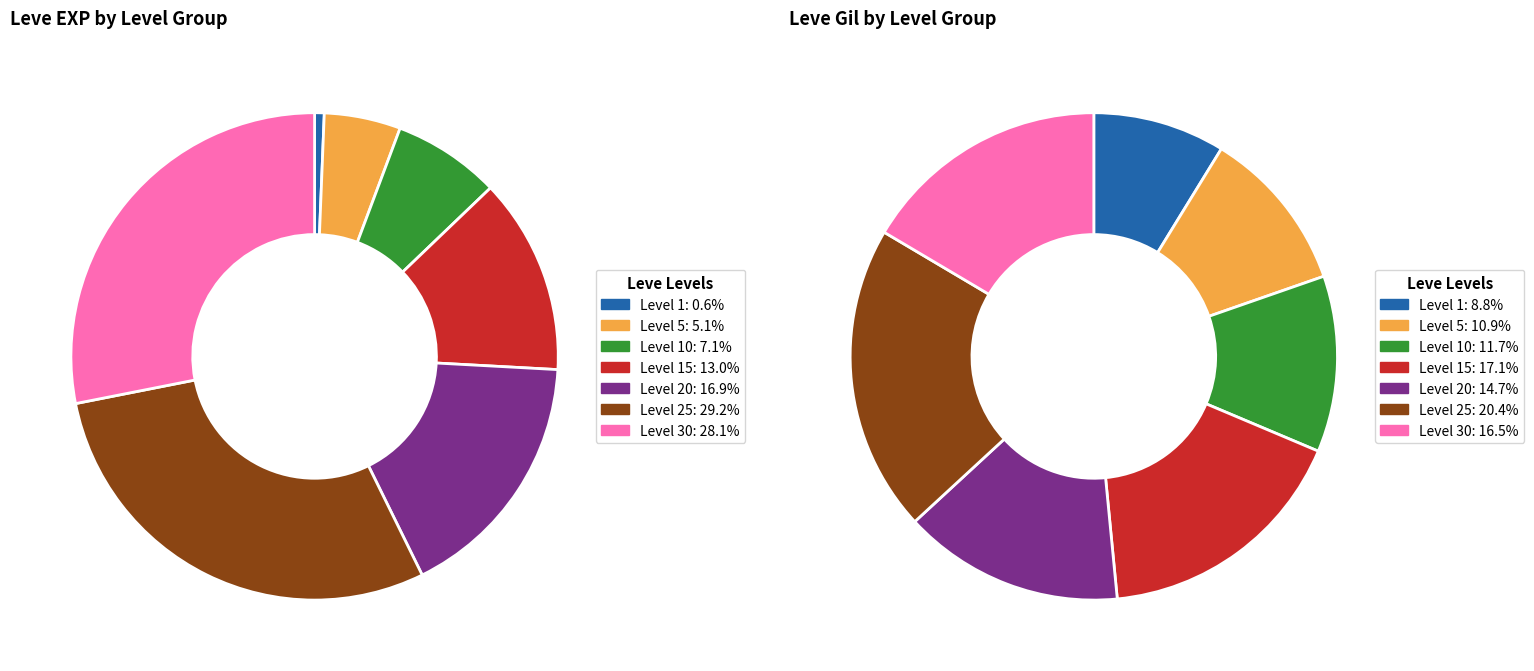

How many slices are in this pie chart?

7